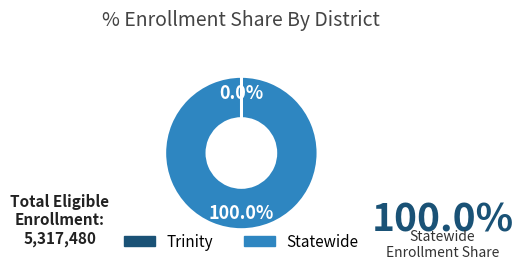

What is the largest slice in the pie chart?

Statewide